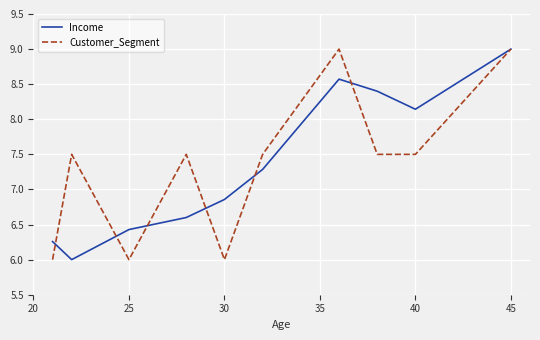

What is the highest value of the Customer_Segment series?

9.0